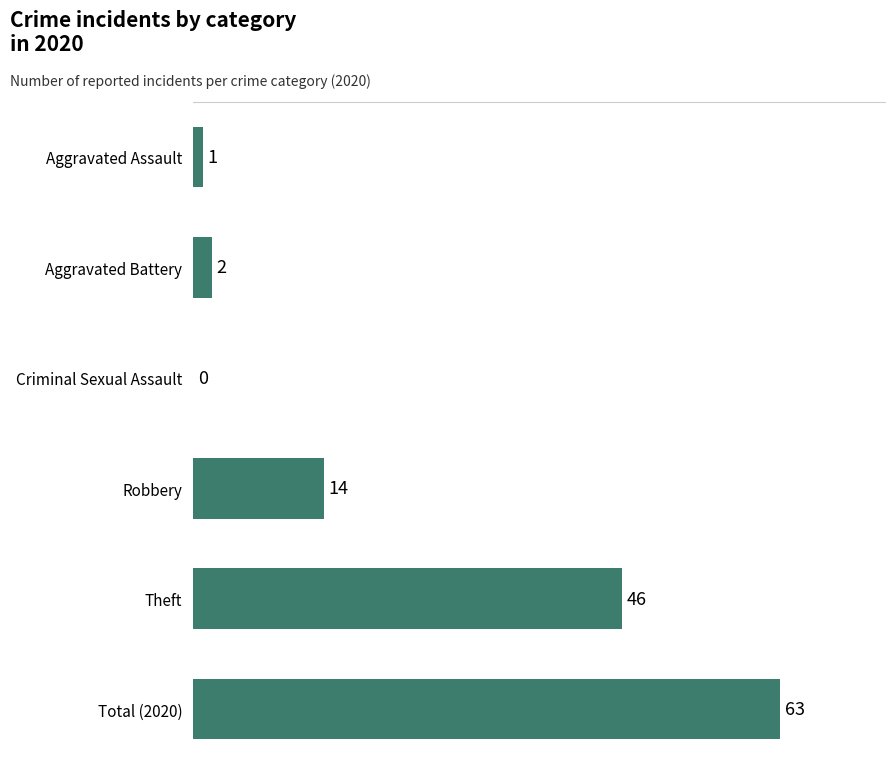

What is the greatest value displayed?

63